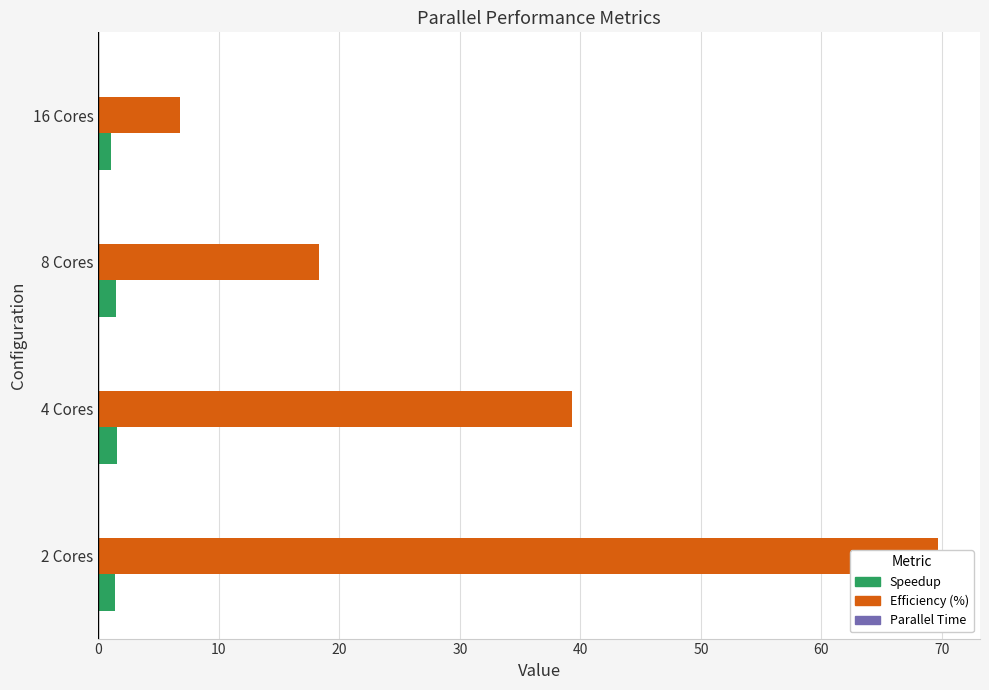

Is it true that Parallel Time equals 0.0 at 4 Cores?

False